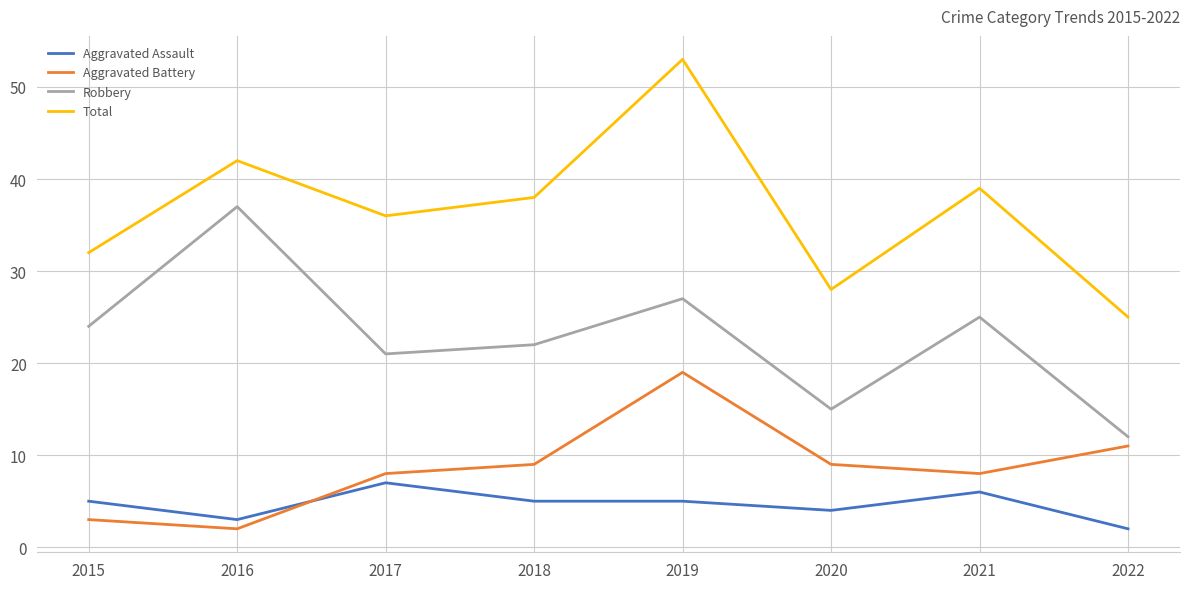

True or false: Robbery and Aggravated Assault intersect in this chart.

False